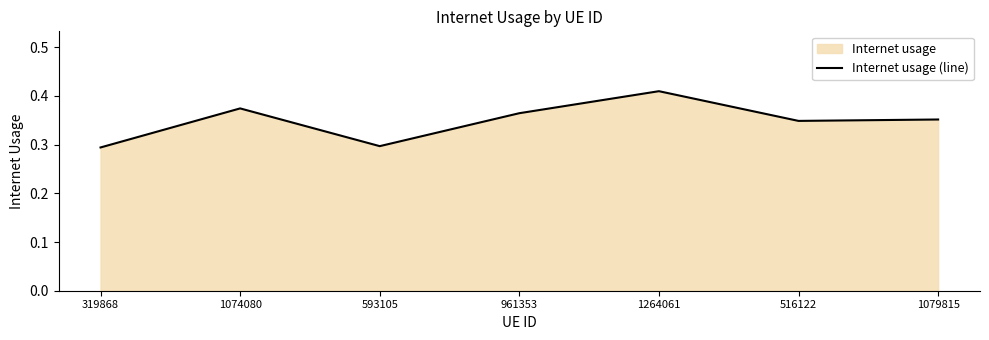

True or false: there are more than 1 points higher than both neighbors.

True